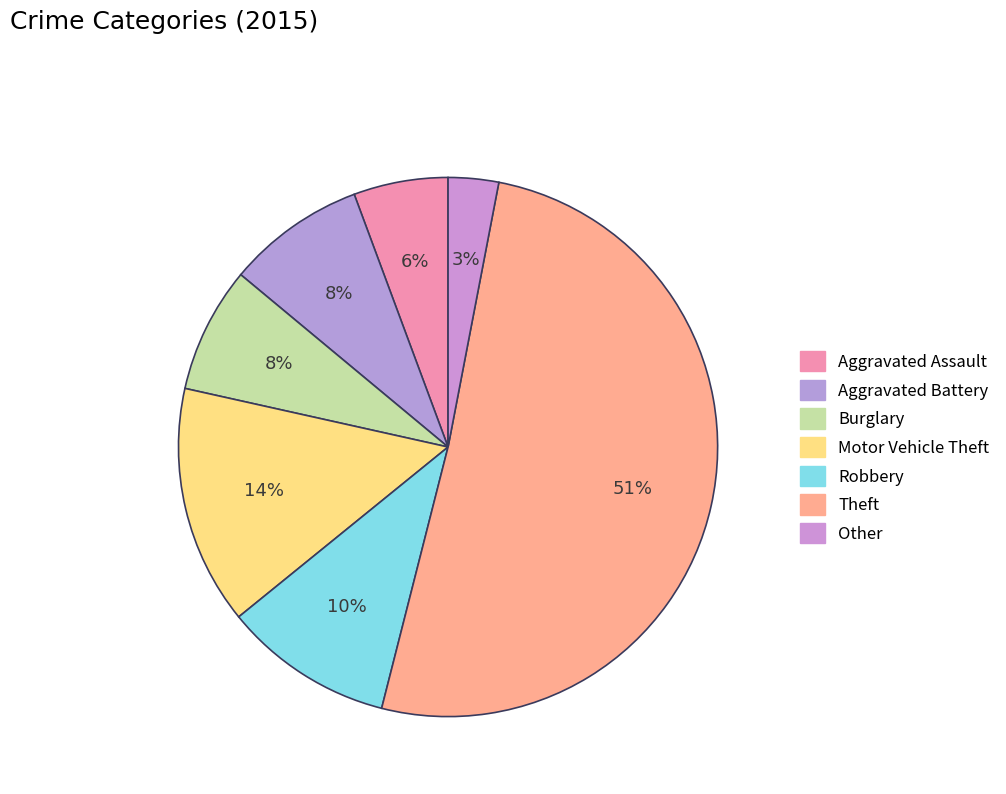

What percentage is the Burglary slice, to the nearest percent?

8%